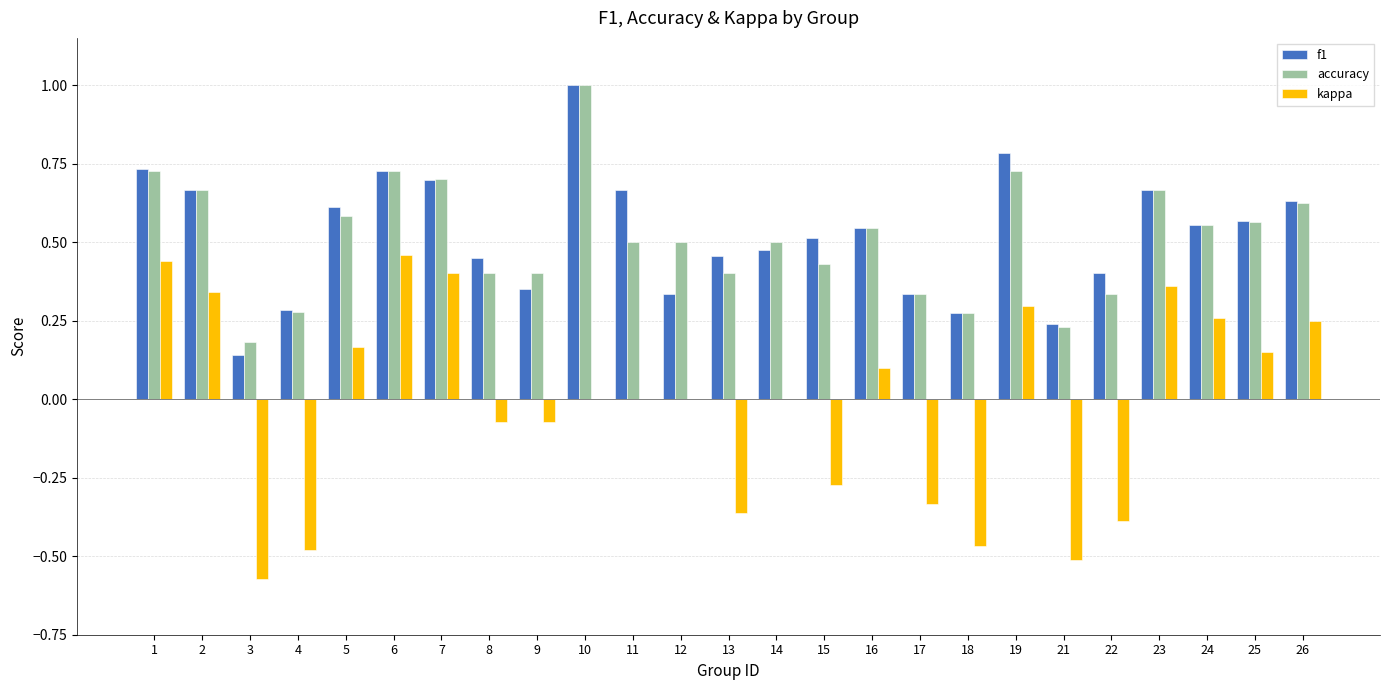

Is it true that kappa equals 0.0 at 14?

True